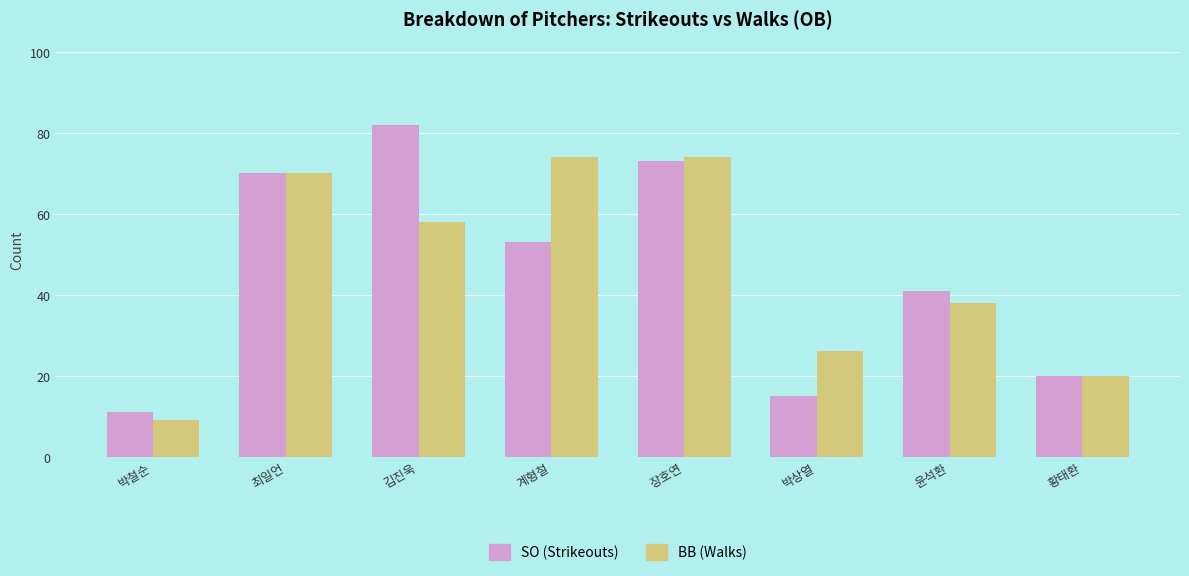

What position from the left is 윤석환?

7